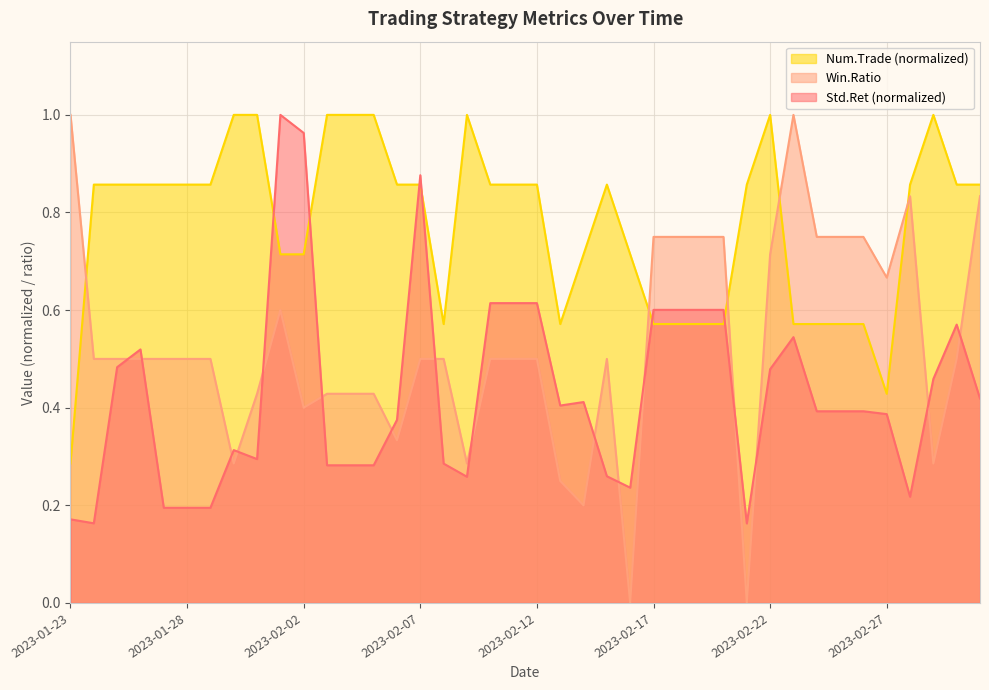

Is the value of Std.Ret at 2023-02-08 greater than the value of Win.Ratio at 2023-02-27?

No